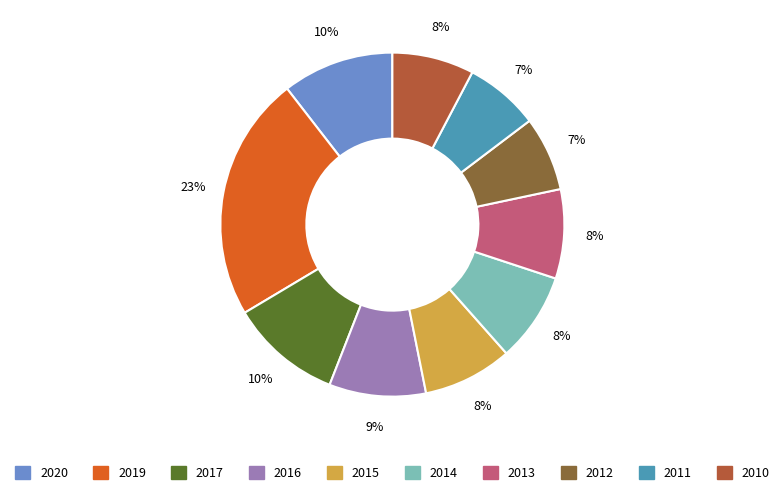

Which category has the biggest portion of the pie?

2019